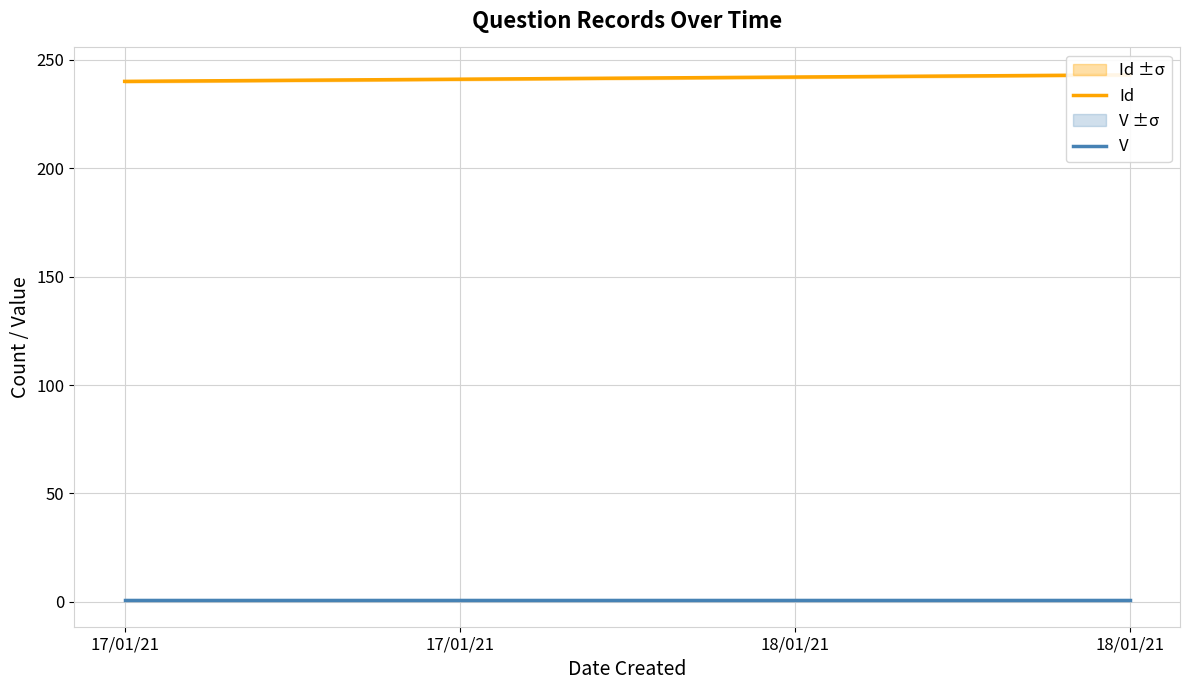

What is the label of the 2nd point from the left?

17/01/21